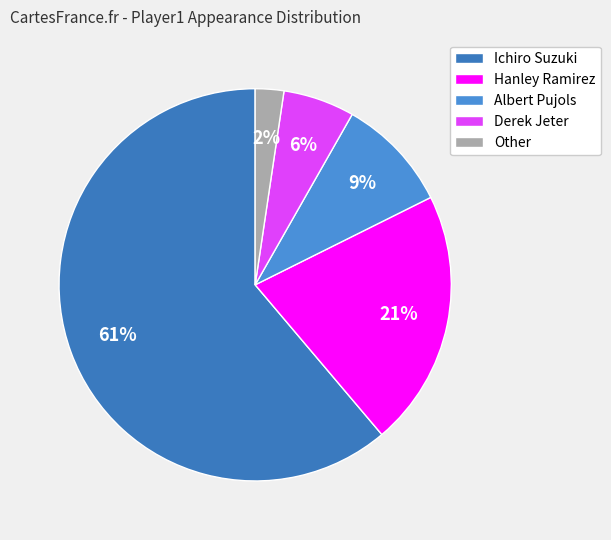

Which slice is the largest?

Ichiro Suzuki